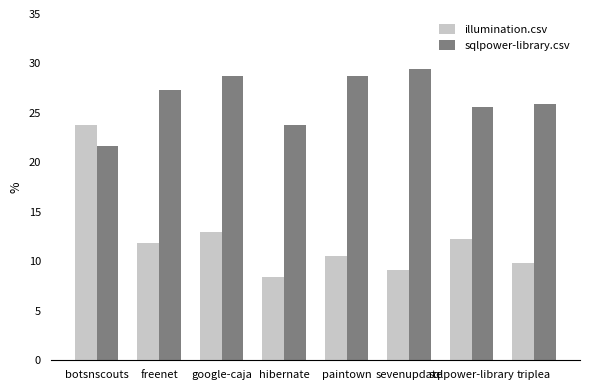

What is the sum of all illumination.csv values?

98.7